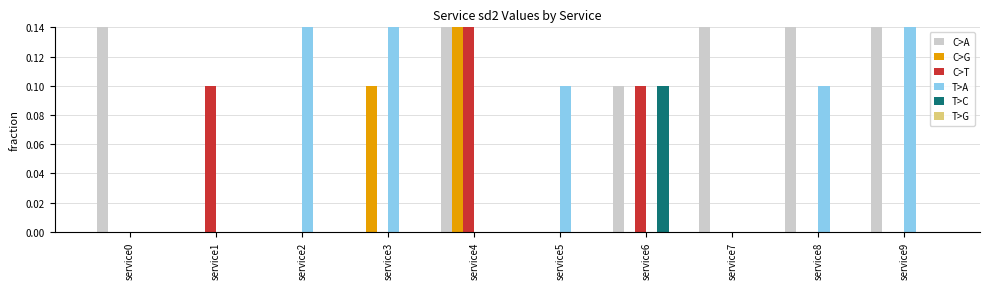

List the series in order of their peak value, lowest first.

T>G, T>C, C>A, C>G, C>T, T>A